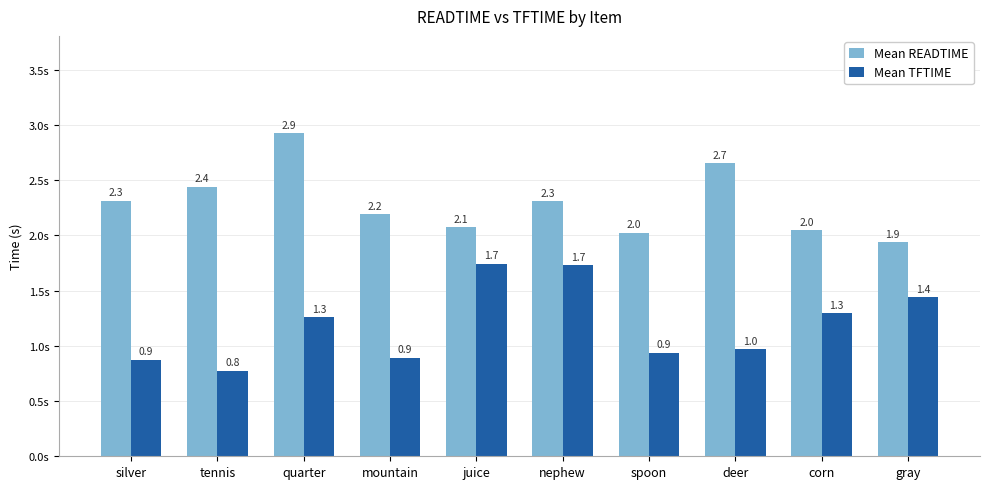

Where does the Mean READTIME series first go above 2?

silver